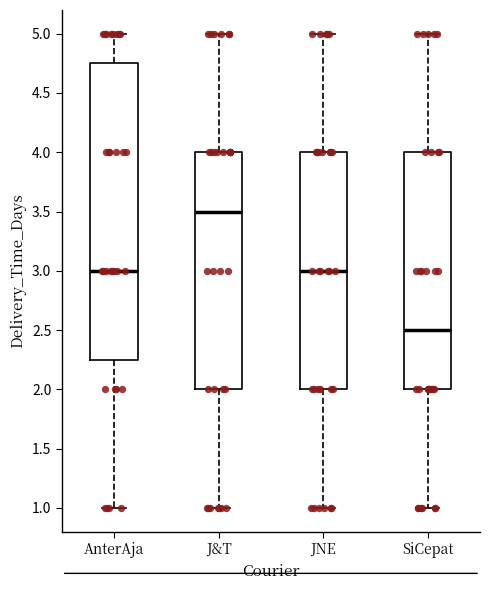

Reading left to right, read every box against the y-axis: the position of its median line, the range the box covers, and the ends of its whiskers. The values are not printed on the chart, so give them approximately, as read against the axis.

AnterAja: median 3.00, box 2.25 to 4.75, whiskers 1.00 to 5.00
J&T: median 3.50, box 2.00 to 4.00, whiskers 1.00 to 5.00
JNE: median 3.00, box 2.00 to 4.00, whiskers 1.00 to 5.00
SiCepat: median 2.50, box 2.00 to 4.00, whiskers 1.00 to 5.00